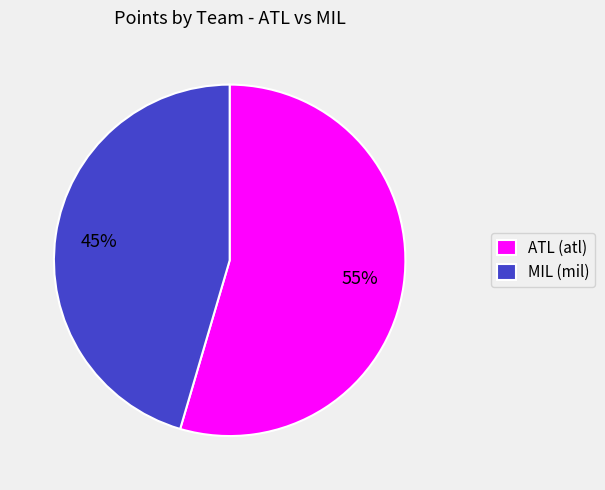

Combined, do ATL (atl) and MIL (mil) account for over 50%?

Yes